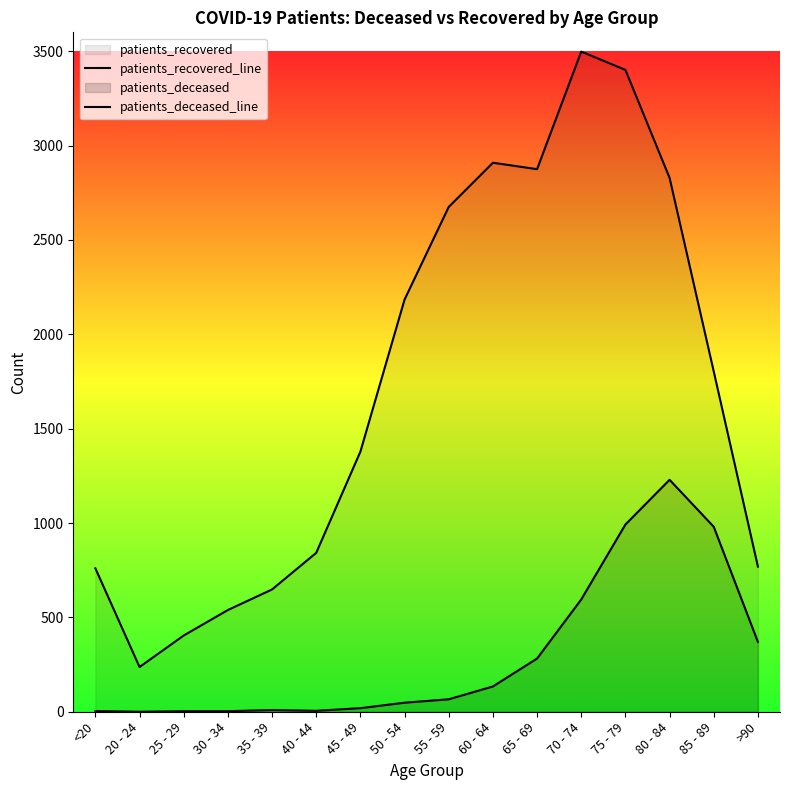

Which category has the lowest value in the patients_recovered_line series?

20 - 24